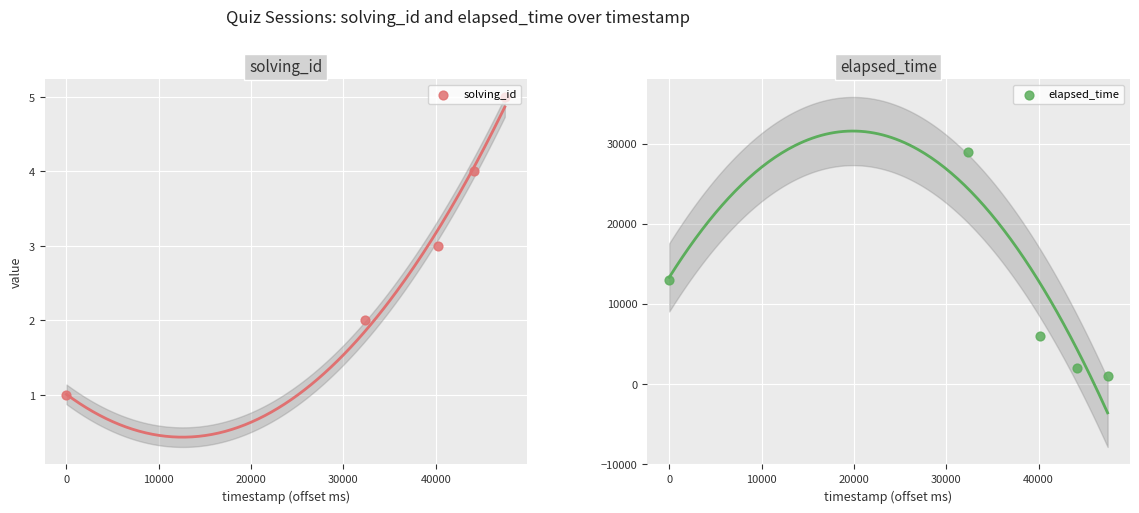

Which series has the largest Y range (max minus min)?

elapsed_time